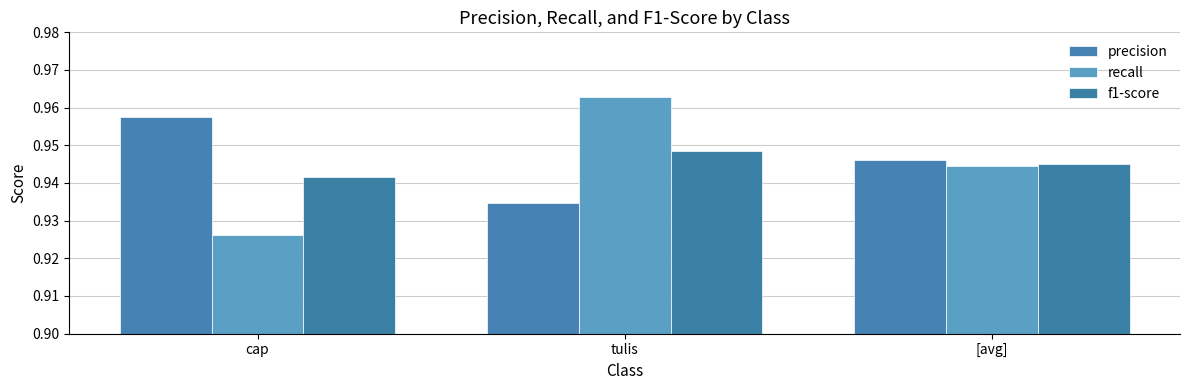

Is it true that f1-score equals 0.2 at tulis?

False